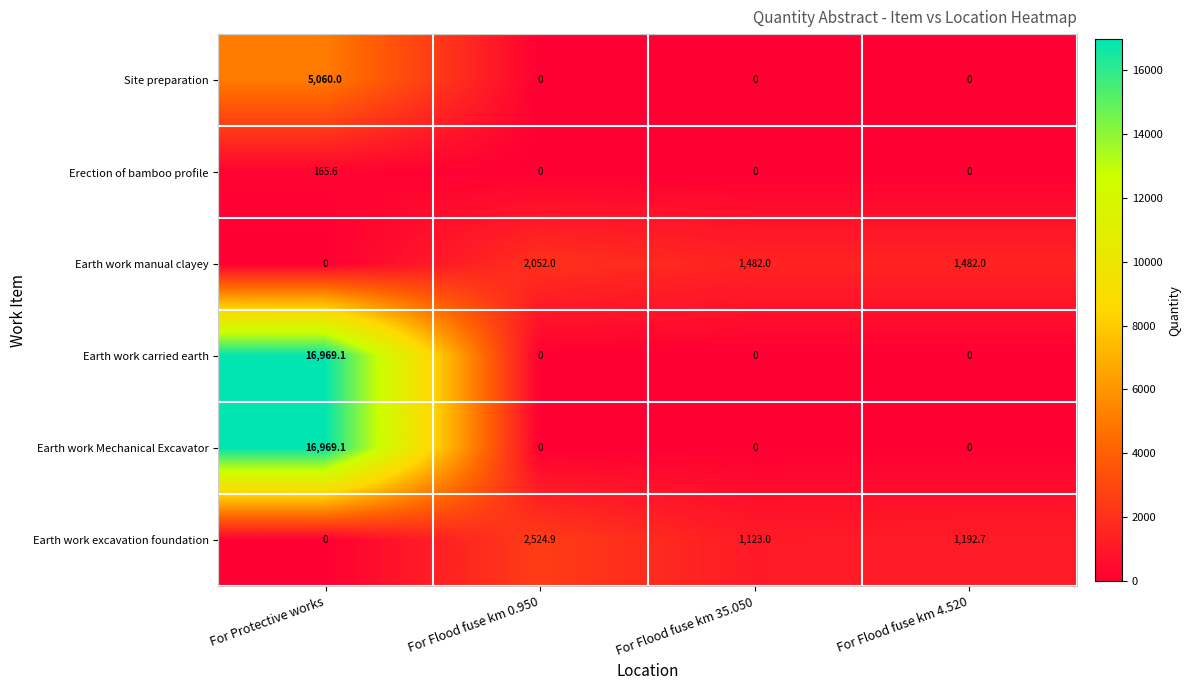

How many series are shown in this chart?

6